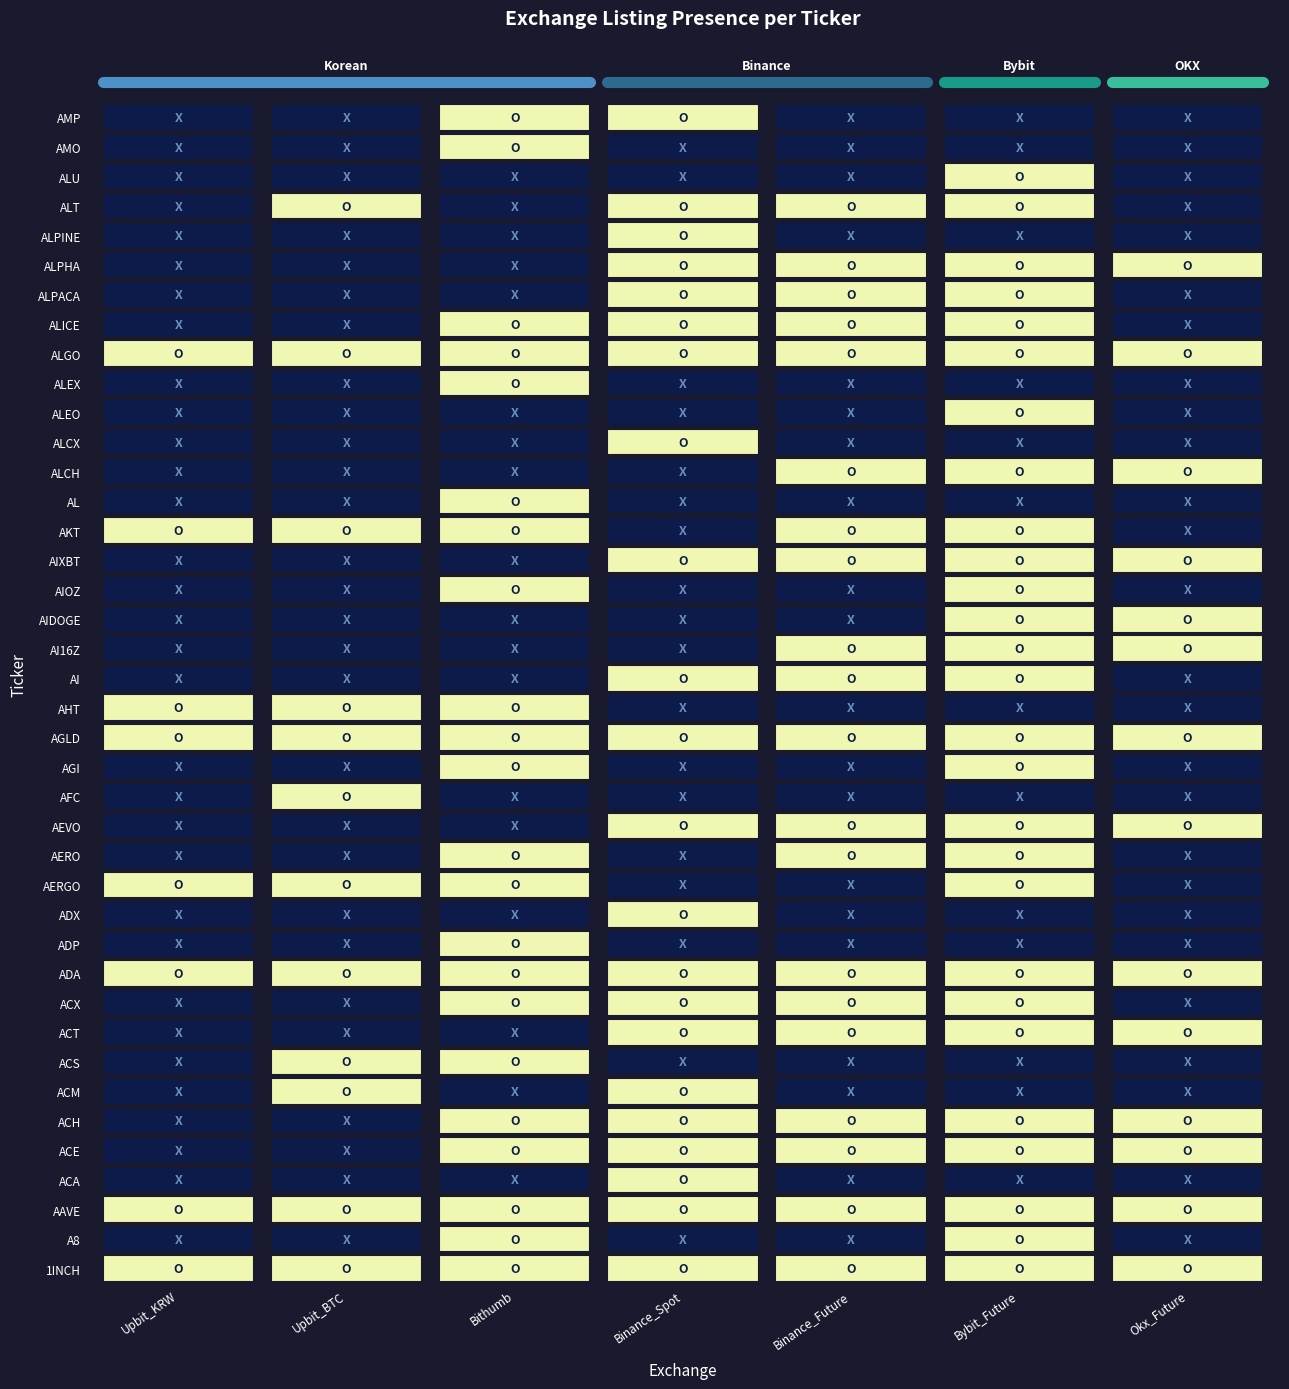

Is it true that r18 equals 1 at Binance_Future?

False